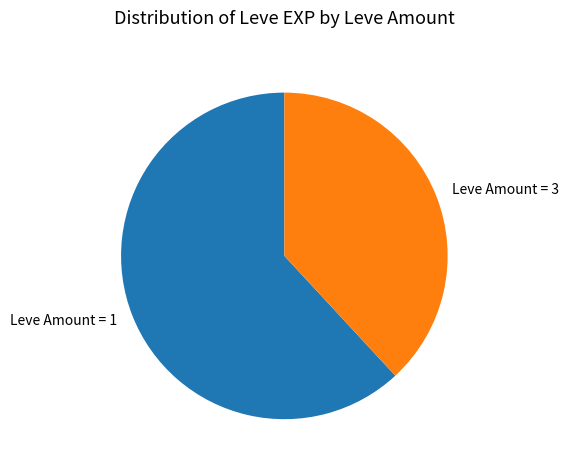

Does any single category account for the majority?

Yes